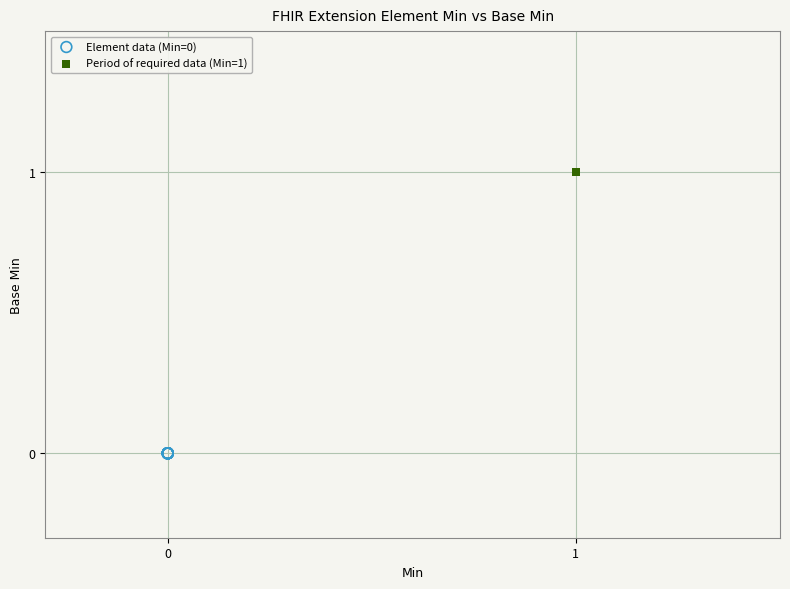

What are all the series names shown in the legend?

Element data (Min=0), Period of required data (Min=1)